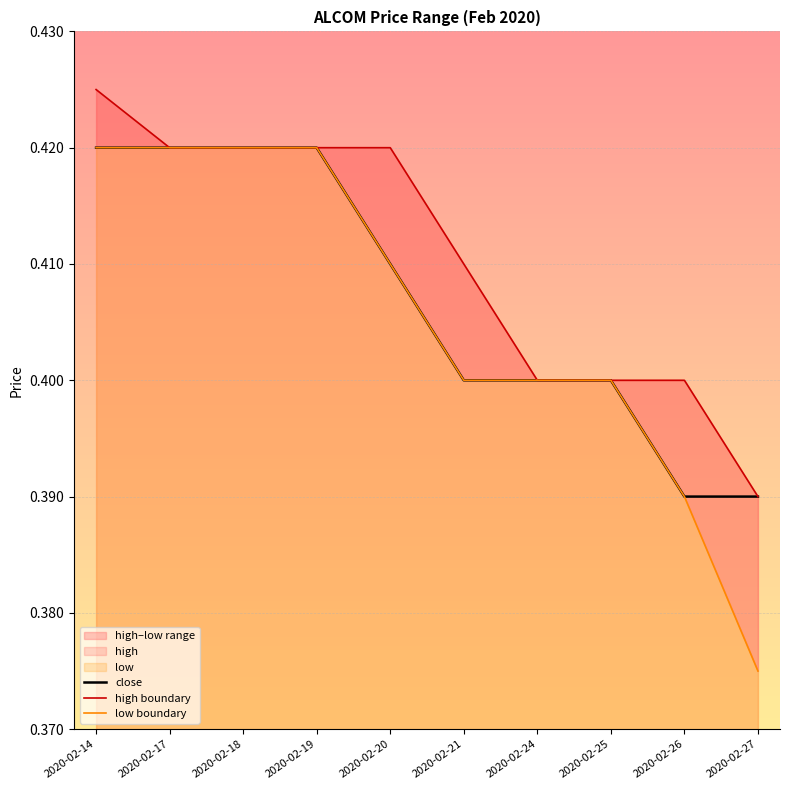

Reading left to right, transcribe all the data shown in this chart.

close: 2020-02-14=0.4	2020-02-17=0.4	2020-02-18=0.4	2020-02-19=0.4	2020-02-20=0.4	2020-02-21=0.4	2020-02-24=0.4	2020-02-25=0.4	2020-02-26=0.4	2020-02-27=0.4
high boundary: 2020-02-14=0.4	2020-02-17=0.4	2020-02-18=0.4	2020-02-19=0.4	2020-02-20=0.4	2020-02-21=0.4	2020-02-24=0.4	2020-02-25=0.4	2020-02-26=0.4	2020-02-27=0.4
low boundary: 2020-02-14=0.4	2020-02-17=0.4	2020-02-18=0.4	2020-02-19=0.4	2020-02-20=0.4	2020-02-21=0.4	2020-02-24=0.4	2020-02-25=0.4	2020-02-26=0.4	2020-02-27=0.4